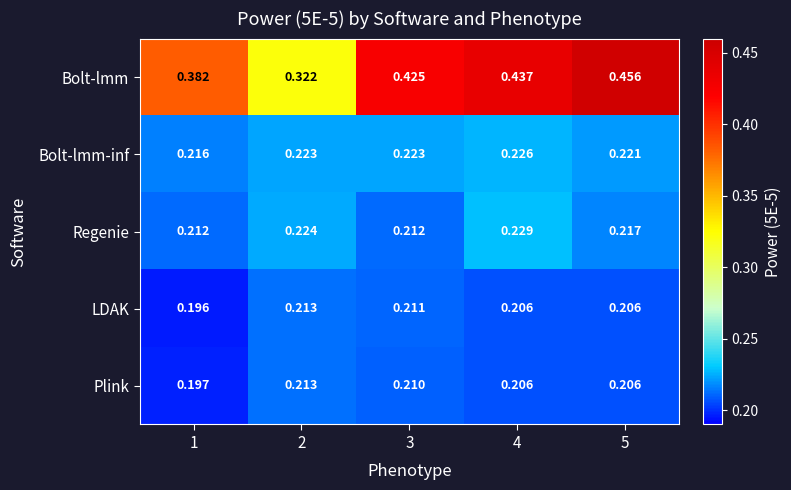

How many data points does each series have?

5